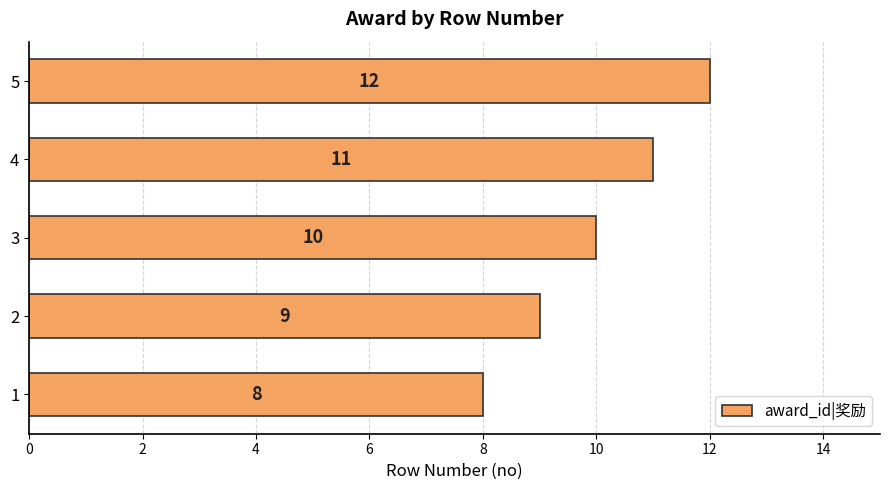

What is the approximate value at 5?

12